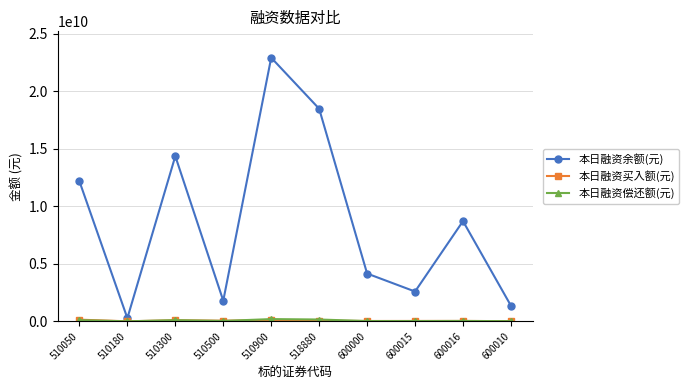

Which series has the largest total across all categories?

本日融资余额(元)